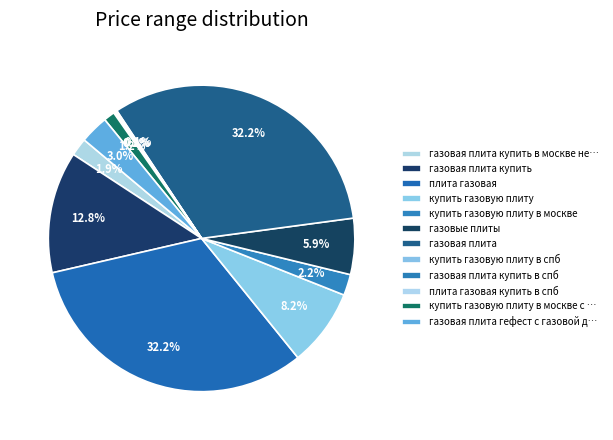

How many segments does this pie chart have?

12